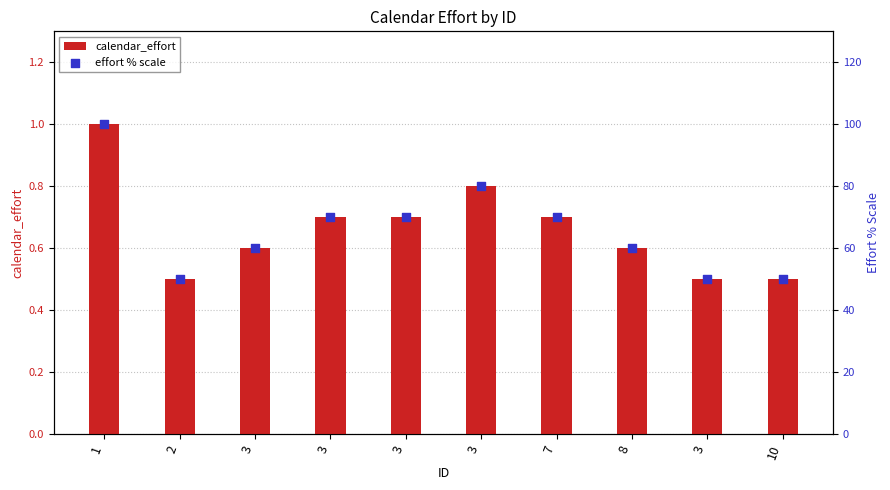

Is the value of calendar_effort at 3 greater than the value of effort % scale at 8?

No